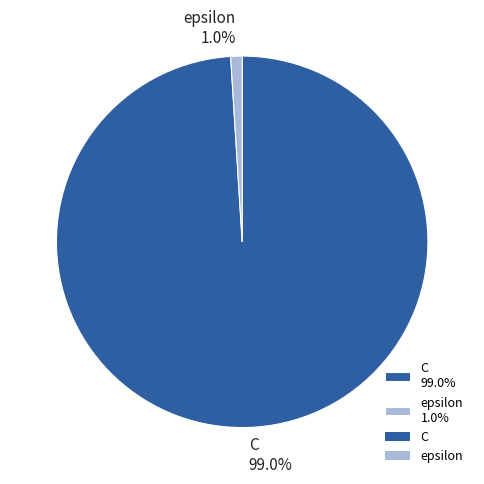

Is there any slice that represents more than half of the pie?

Yes